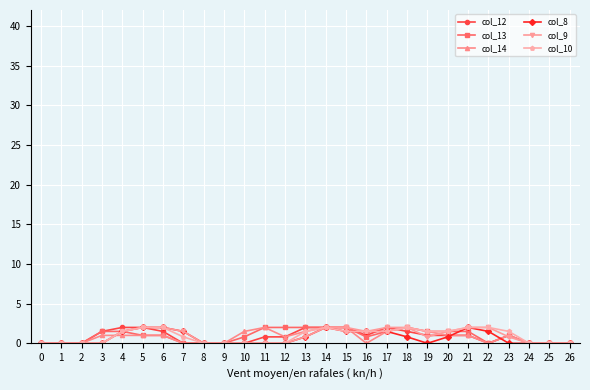

Is it true that col_14 equals 1.0 at 23?

True